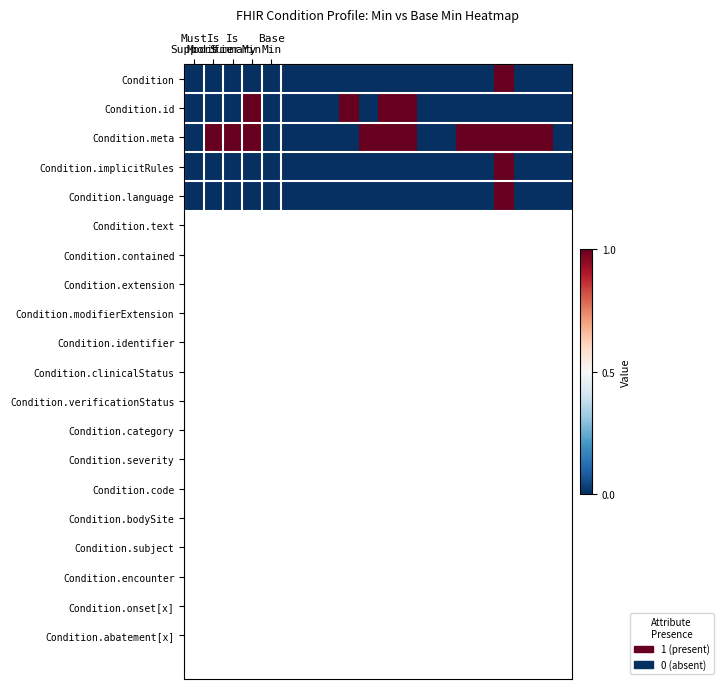

List the series in order of their peak value, lowest first.

Condition, Condition.id, Condition.meta, Condition.implicitRules, Condition.language